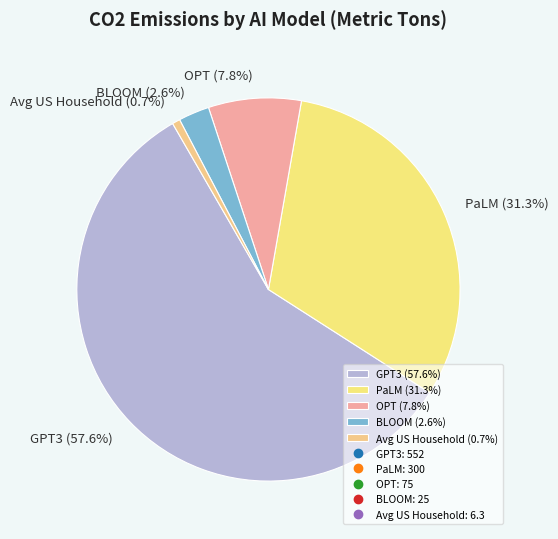

True or false: OPT accounts for 8% of the total.

True